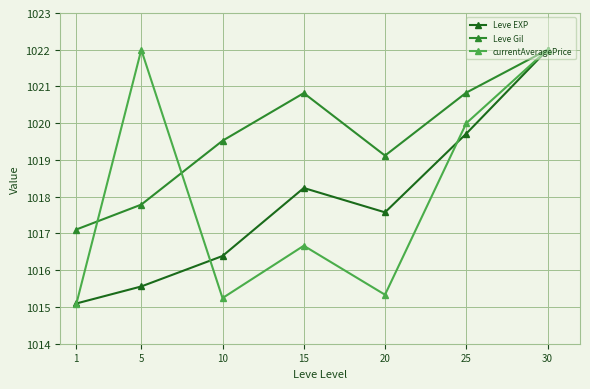

What is the difference between the maximum and minimum values in the Leve EXP series?

6.9